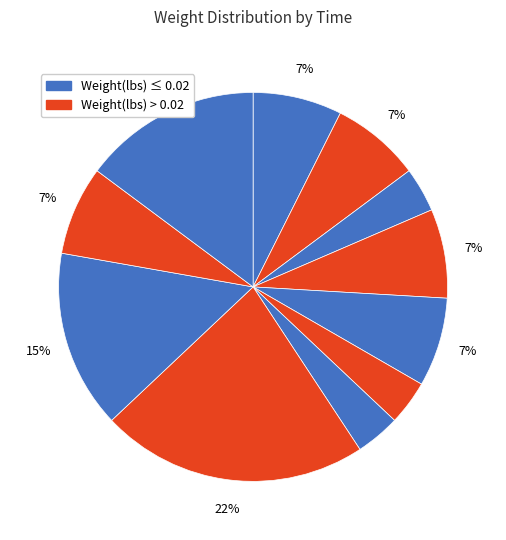

Rank the categories by value from highest to lowest.

00:38:24.679196, 00:38:24.776846, 00:38:24.969491, 00:38:24.002894, 00:38:24.101515, 00:38:24.293739, 00:38:24.392077, 00:38:24.875199, 00:38:24.199344, 00:38:24.485899, 00:38:24.584925